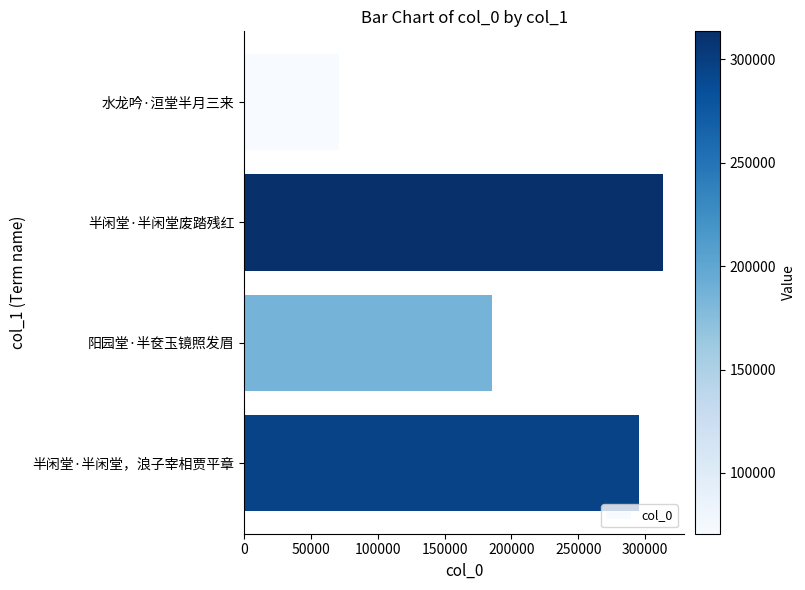

Reading top to bottom, list all the values displayed in this chart.

水龙吟·洹堂半月三来=70620	半闲堂·半闲堂废踏残红=313476	阳园堂·半奁玉镜照发眉=185552	半闲堂·半闲堂，浪子宰相贾平章=295516